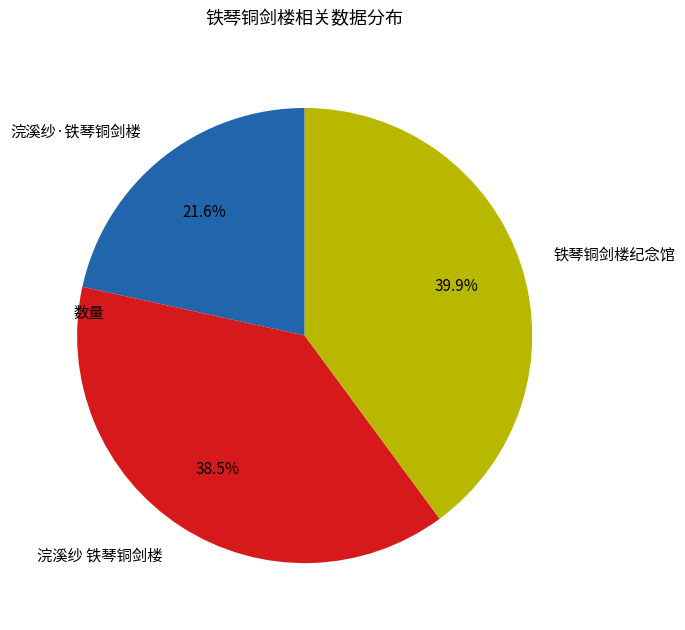

How many segments does this pie chart have?

3